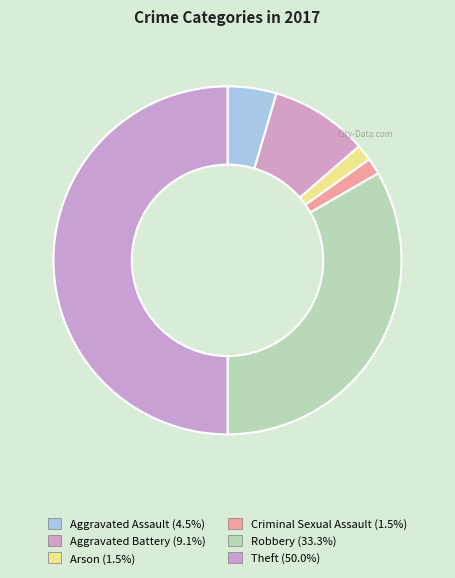

How many segments does this pie chart have?

6